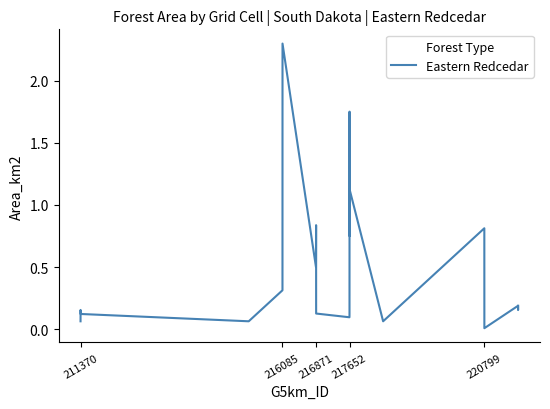

What is the difference between the maximum and minimum values?

2.3